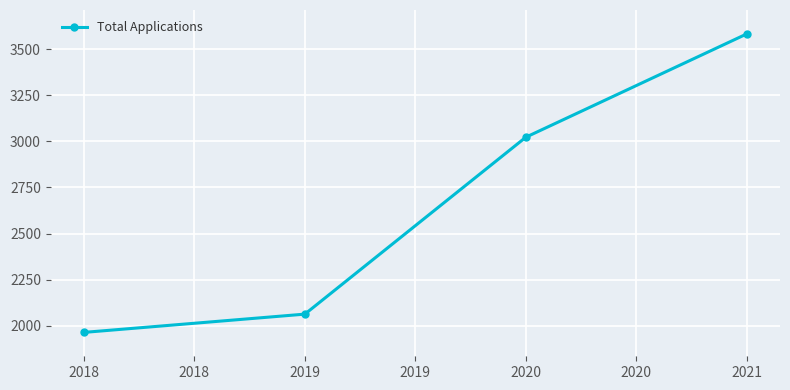

What is the minimum value shown in the chart?

1964